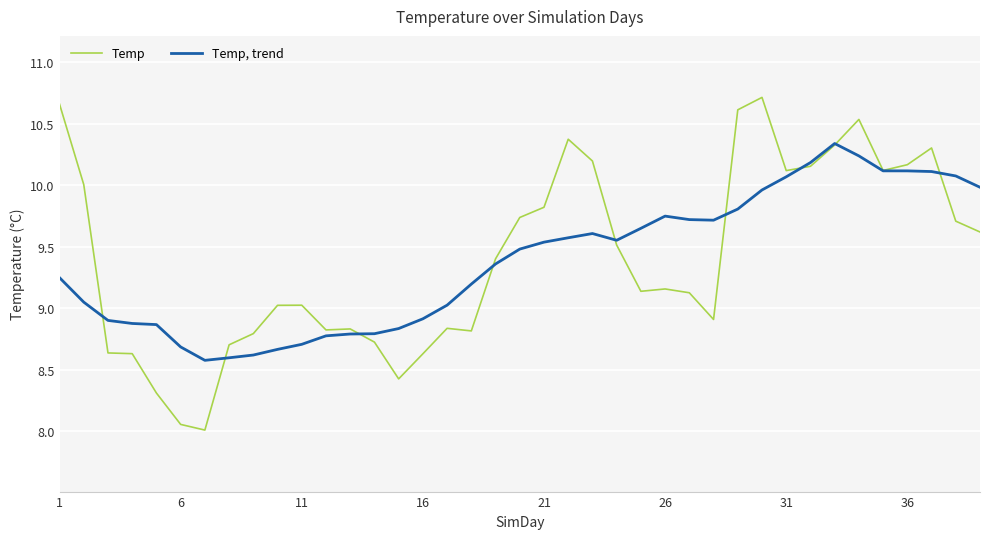

True or false: Temp has more than 0 points higher than both neighbors.

True